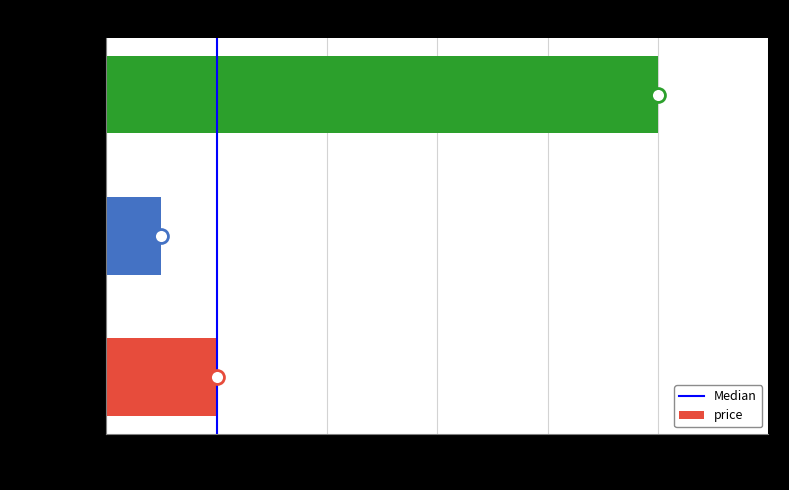

How many bars are there in total?

3